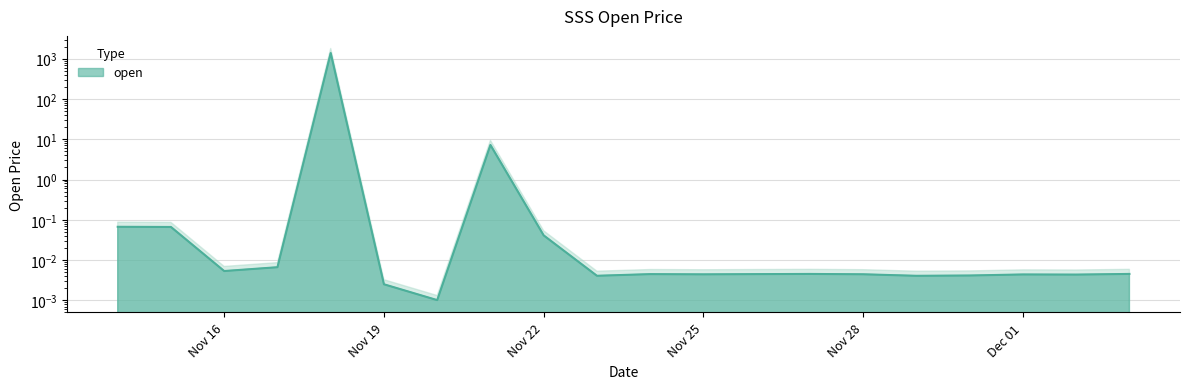

What is the difference between the maximum and minimum values?

1383.1